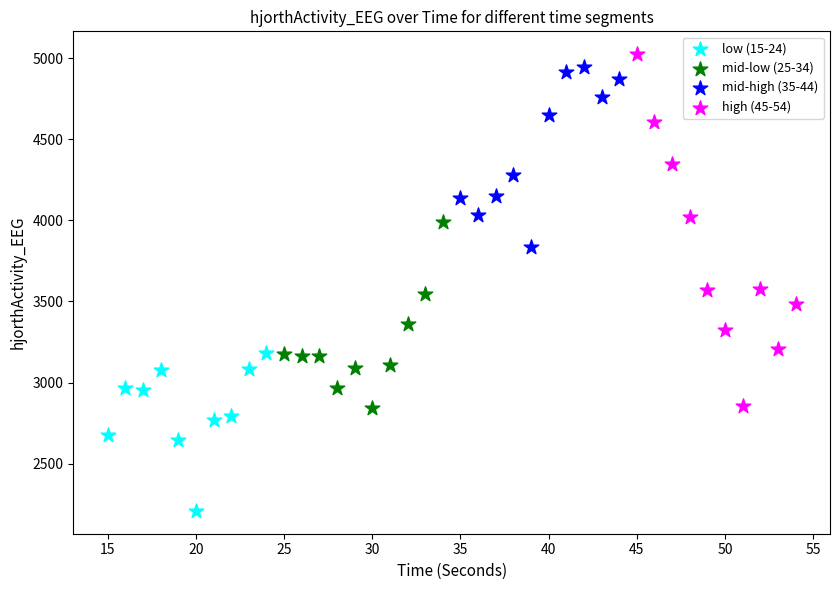

Which series reaches the minimum Y coordinate?

low (15-24)